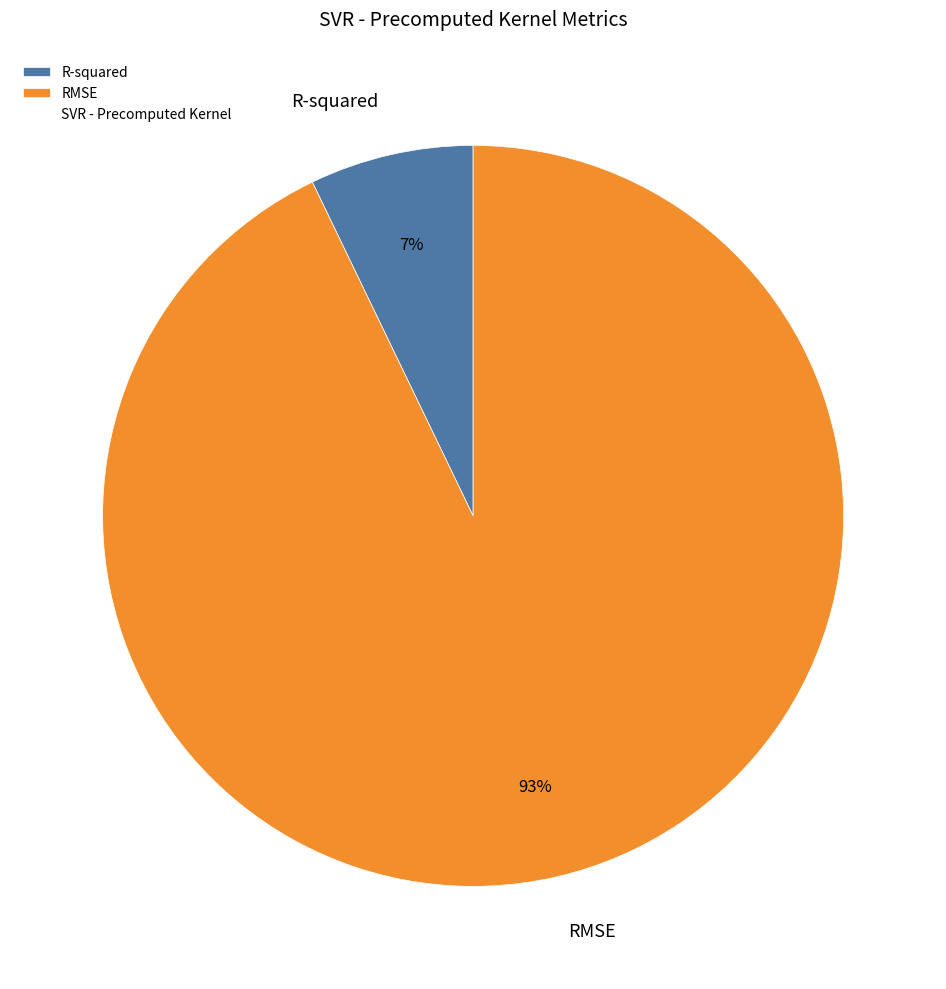

What percentage is the R-squared slice, to the nearest percent?

7%